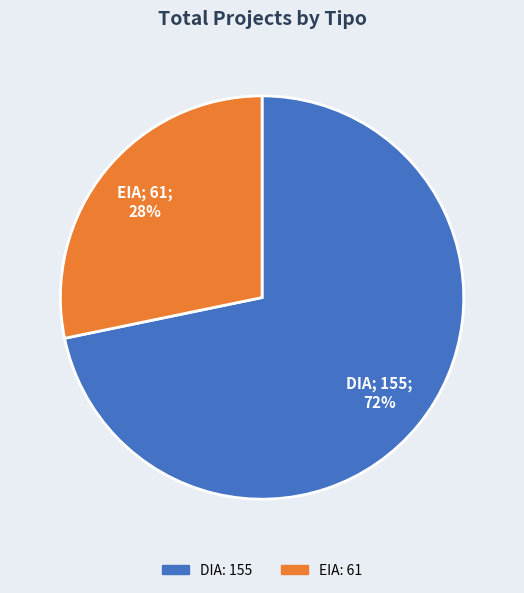

Count the number of slices in the pie.

2